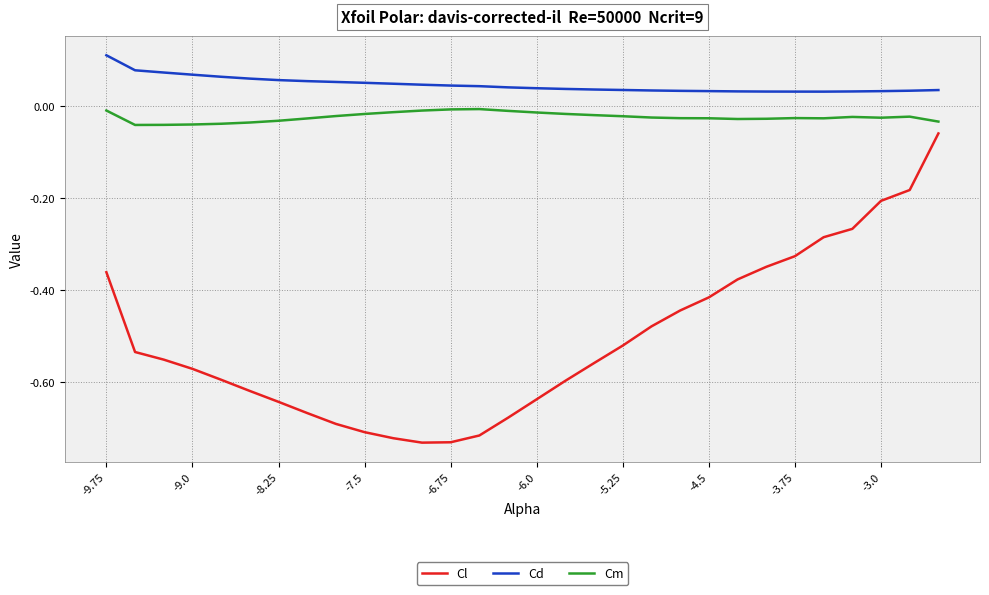

Which series has the largest range (max minus min)?

Cl